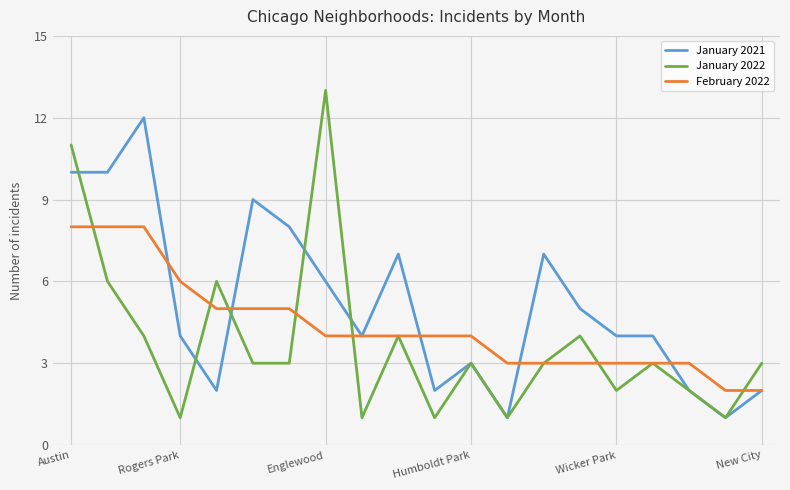

List the series in order of their overall mean, highest first.

January 2021, February 2022, January 2022